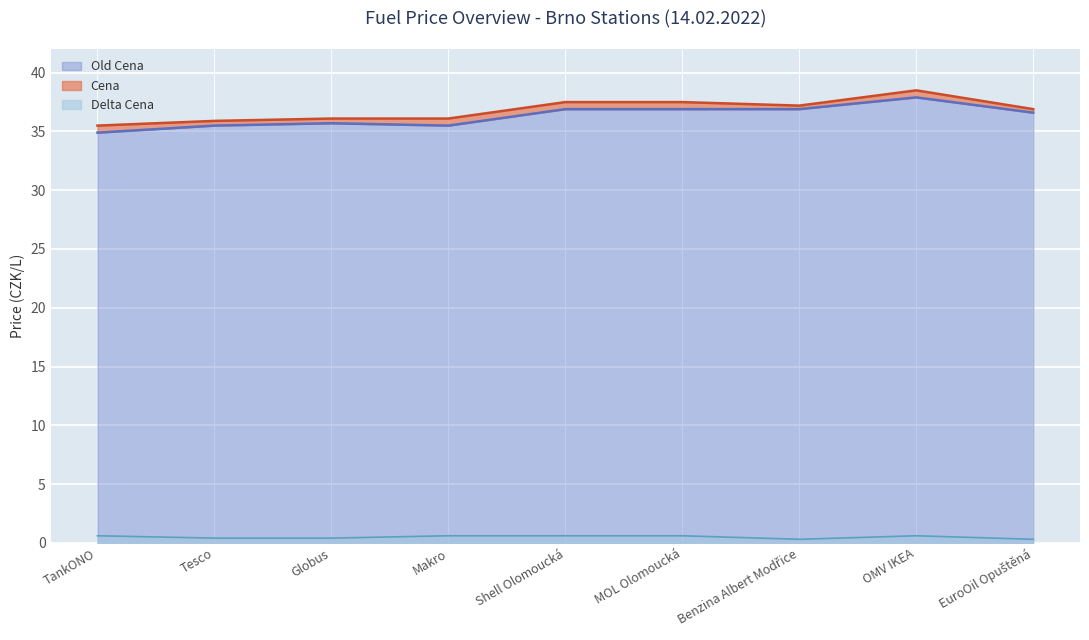

Where is Cena nearest to the value 37?

EuroOil Opuštěná